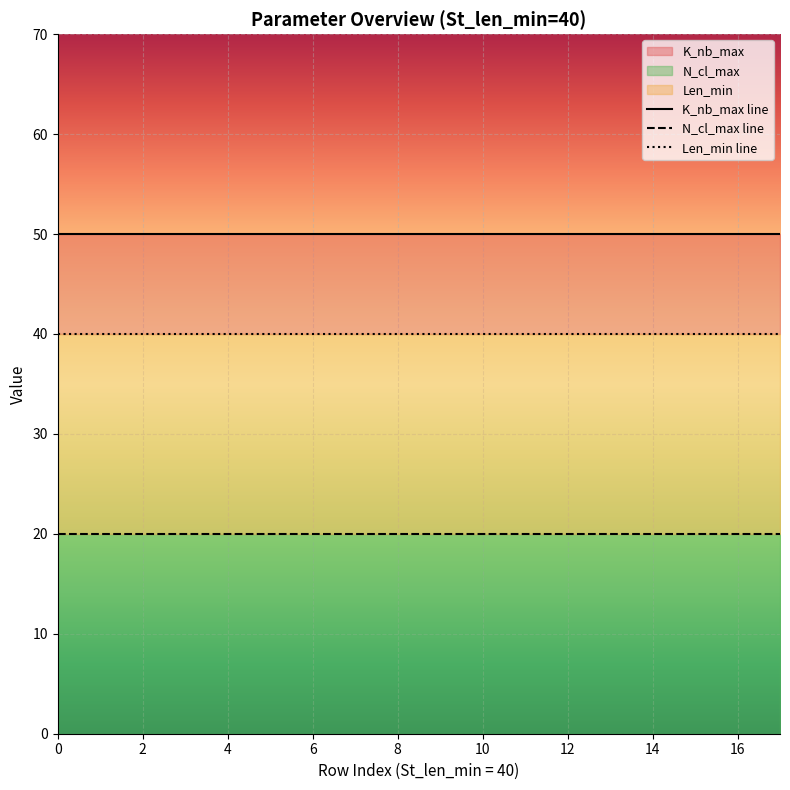

At 40, list the series in order from largest to smallest.

K_nb_max, Len_min, N_cl_max